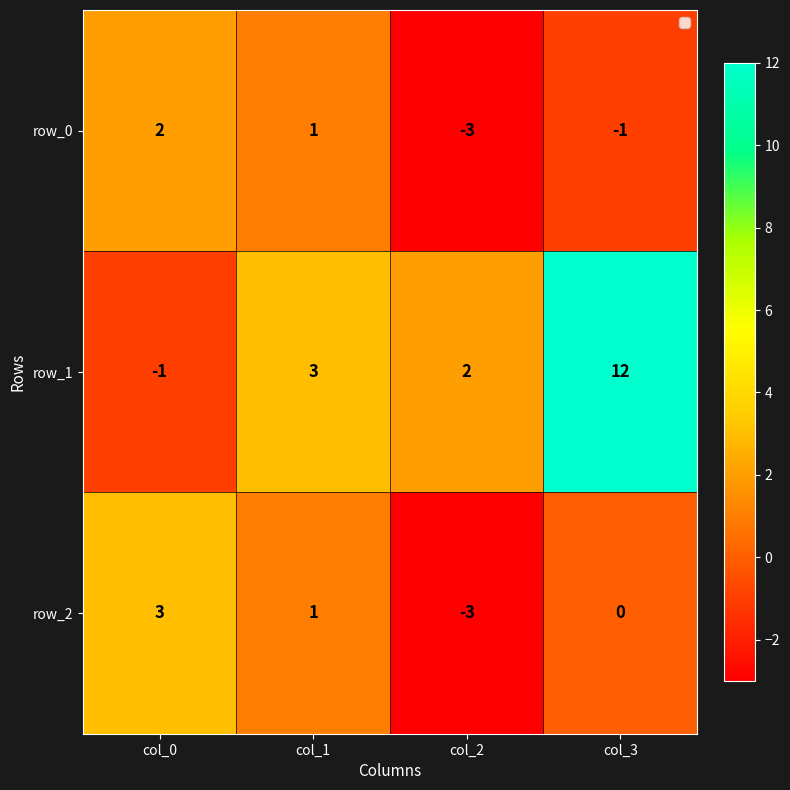

How many data points in row_2 are less than 1?

2